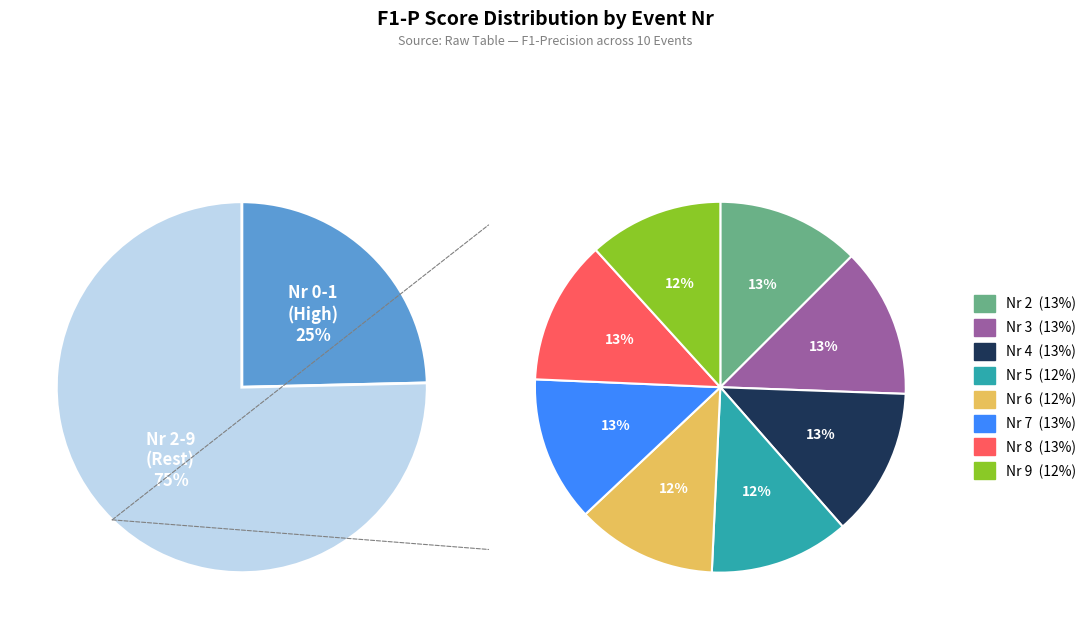

The 4 slice represents 4% of the pie. True or false?

False